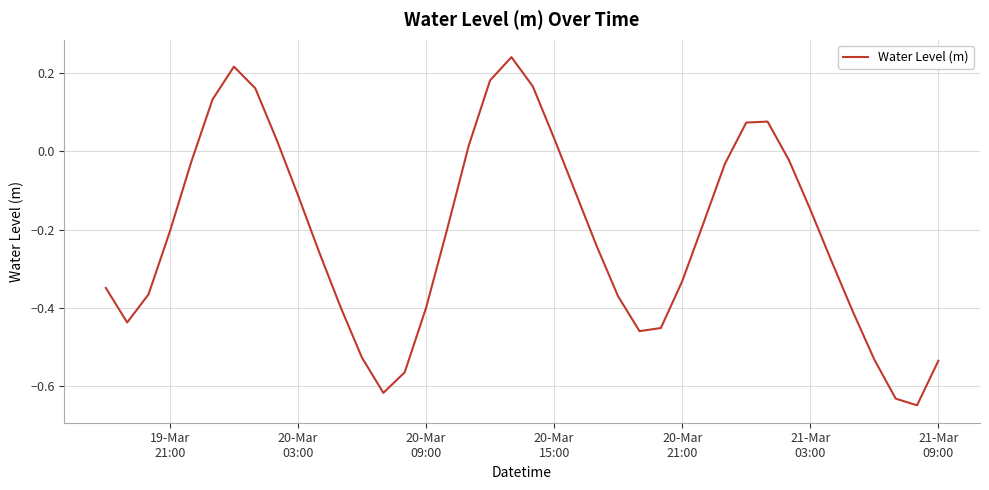

What is the difference between the maximum and minimum values?

0.9